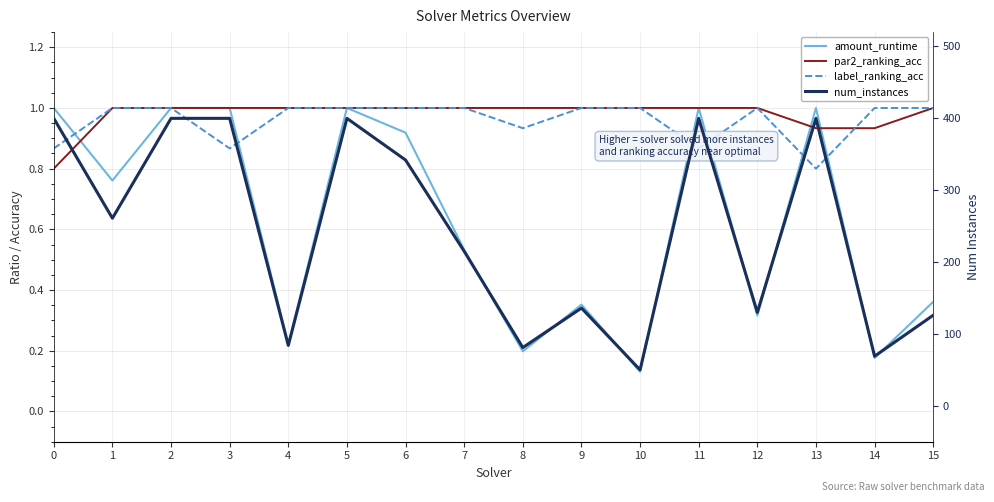

The value of label_ranking_acc at 13 is 0.8. True or false?

True